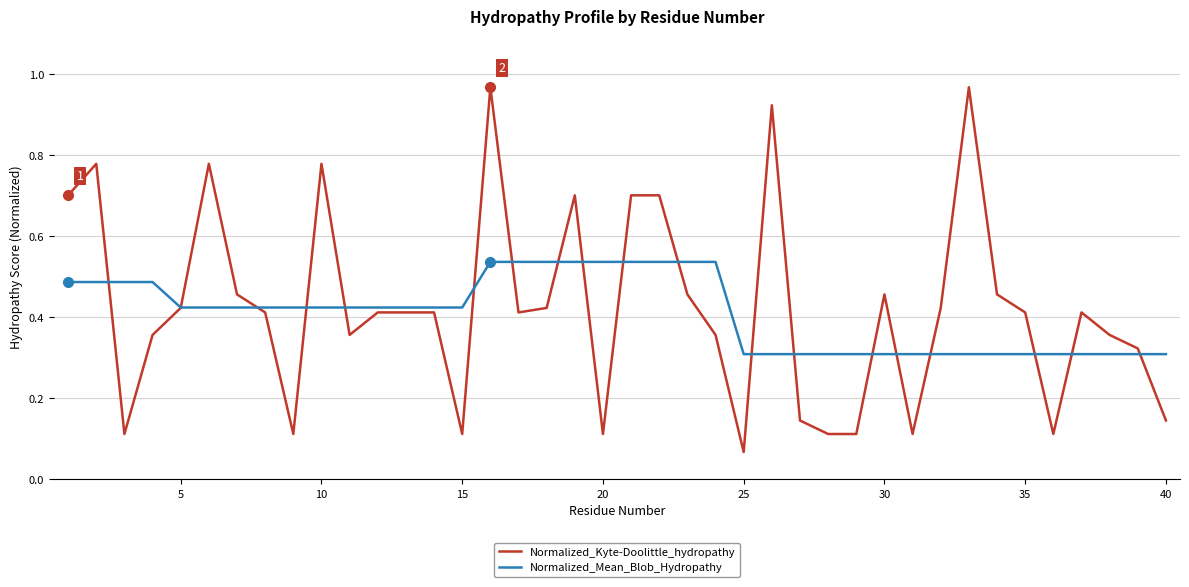

Rank the series by their maximum value, from highest to lowest.

Normalized_Kyte-Doolittle_hydropathy, Normalized_Mean_Blob_Hydropathy